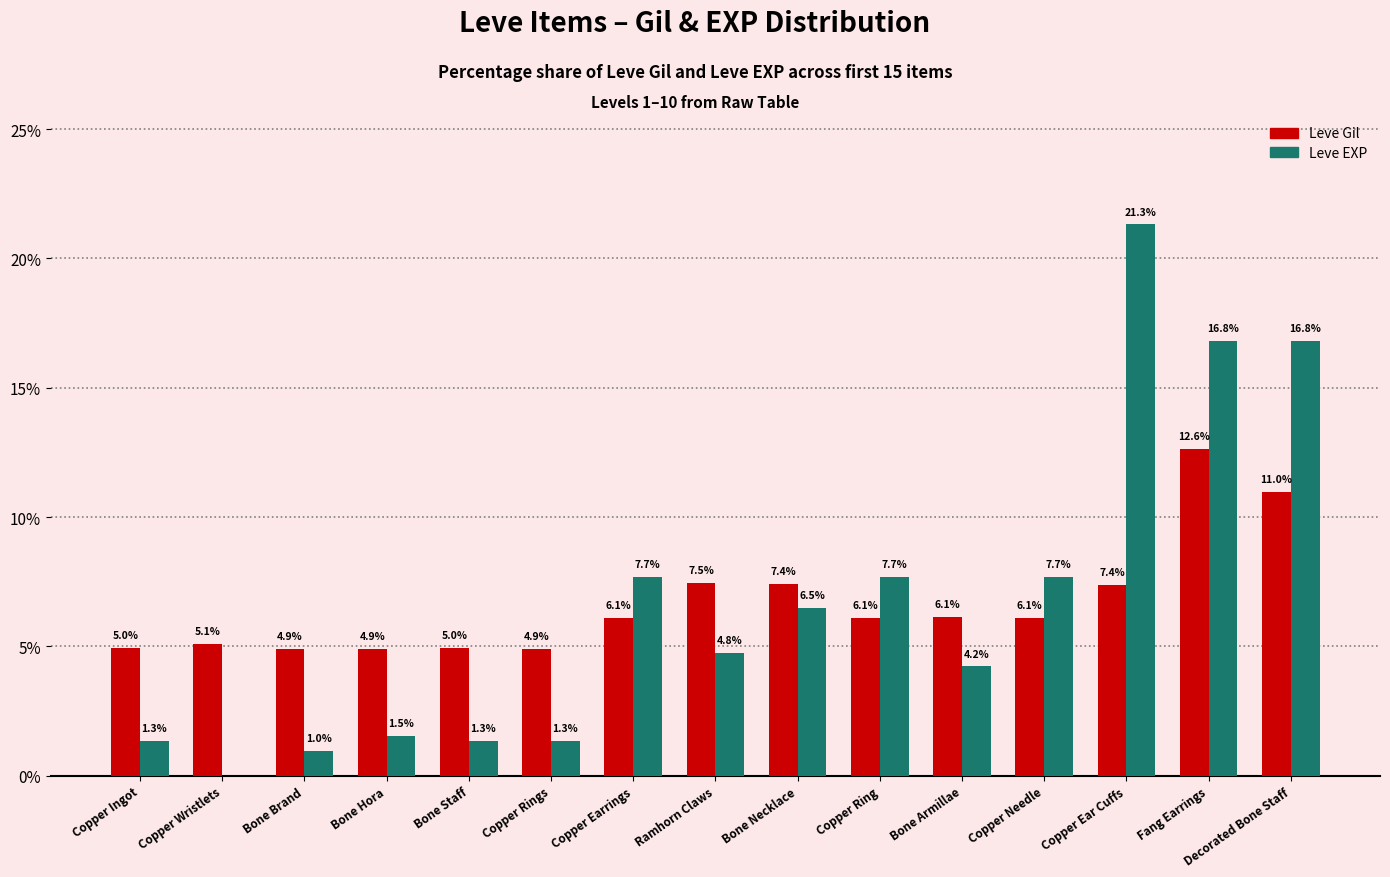

At which label does Leve Gil reach its peak?

Fang Earrings